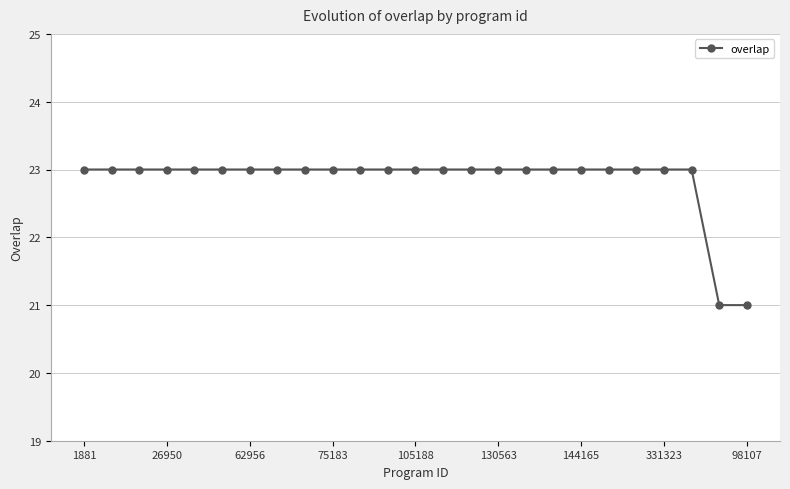

What is the sum of all values?

571